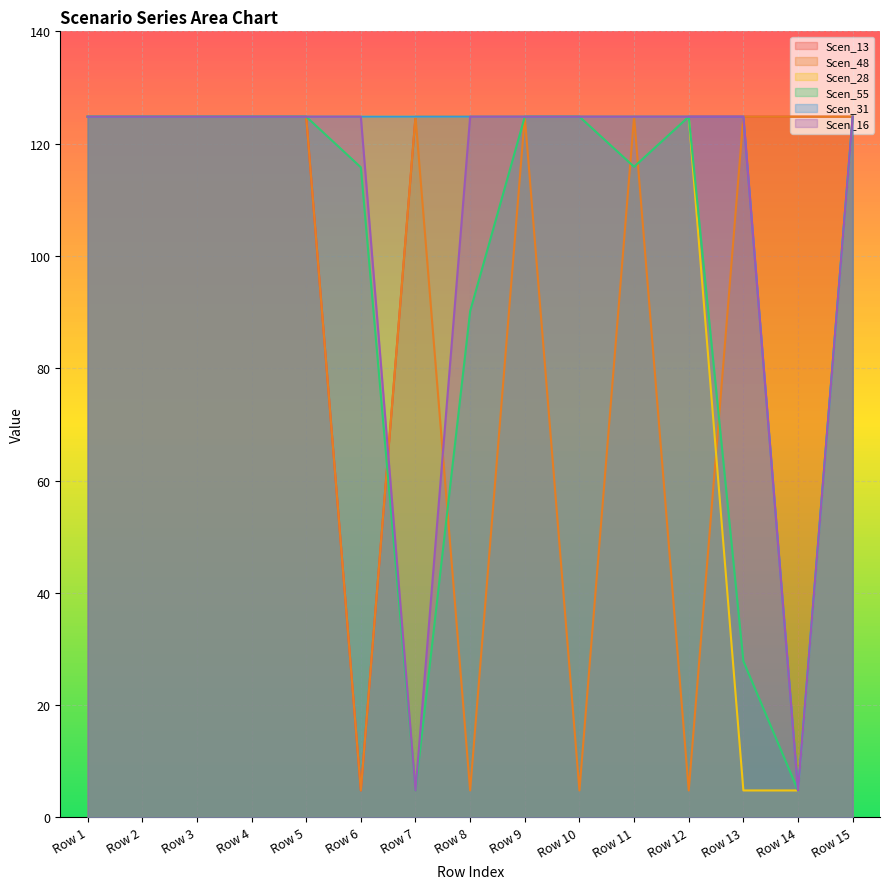

What is the value of the Scen_16 point at the 1st from the left?

124.8